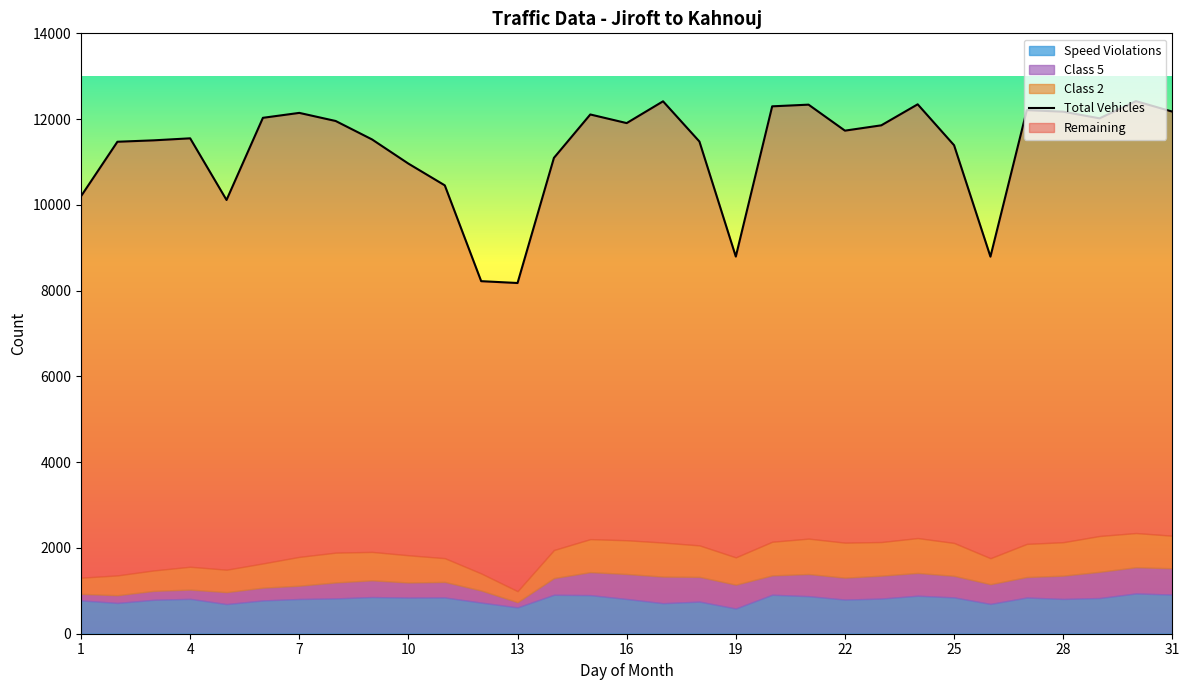

The value of Class 2 at 12 is 398. True or false?

True